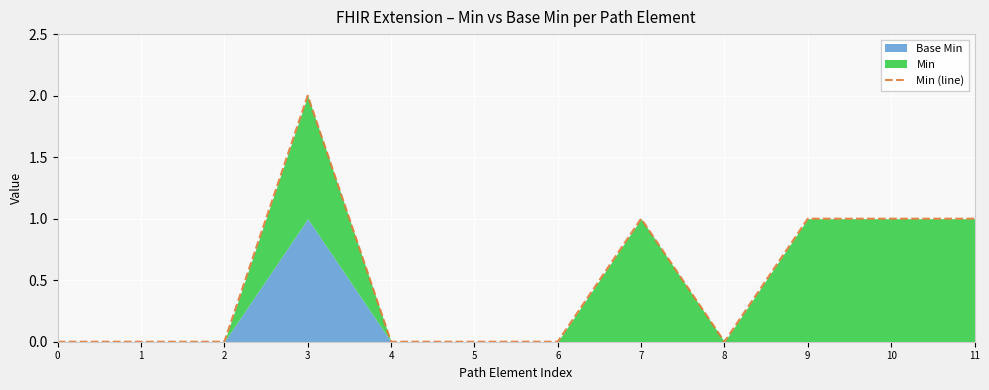

What is the difference between the maximum and minimum values?

2